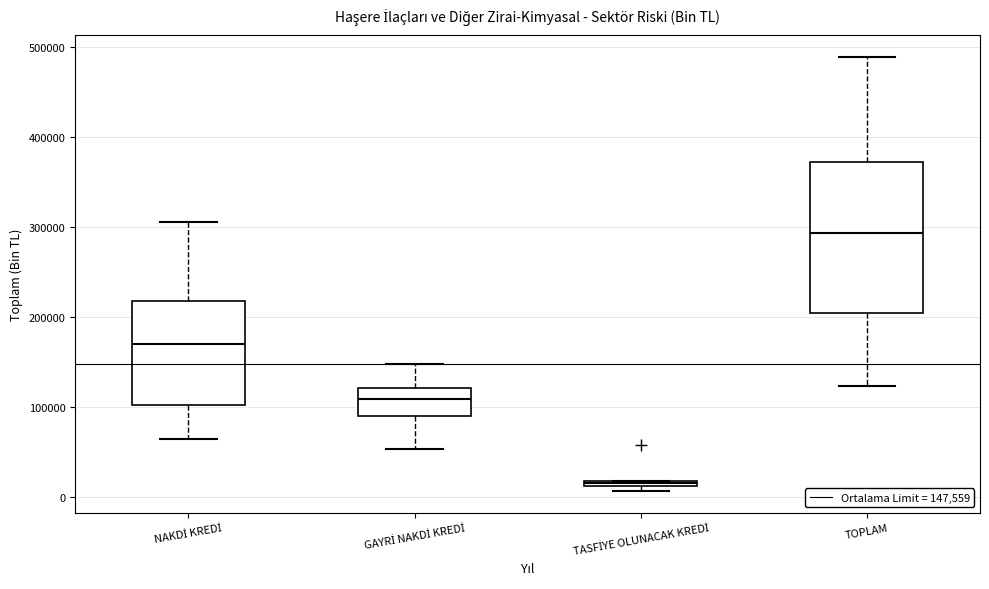

Which box is the tallest, from its lower edge to its upper edge?

TOPLAM